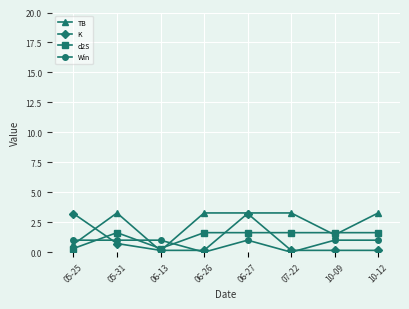

What is the difference between the maximum and minimum values in the TB series?

3.2